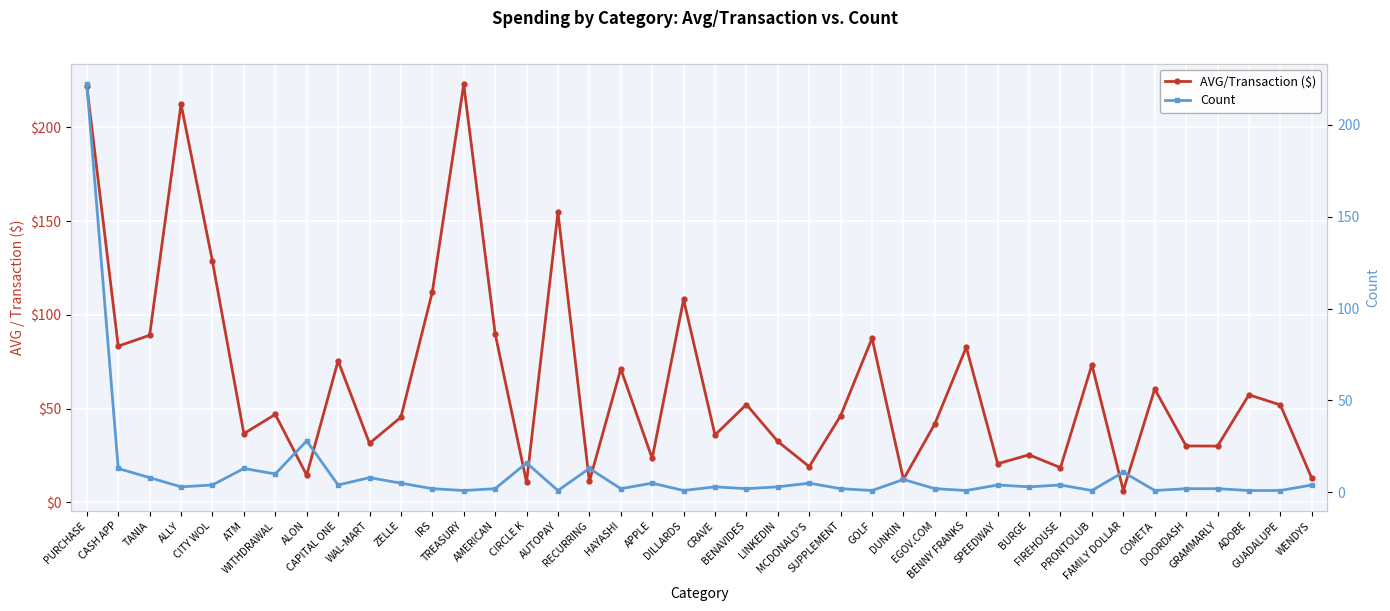

What is the highest value of the Count series?

222.0